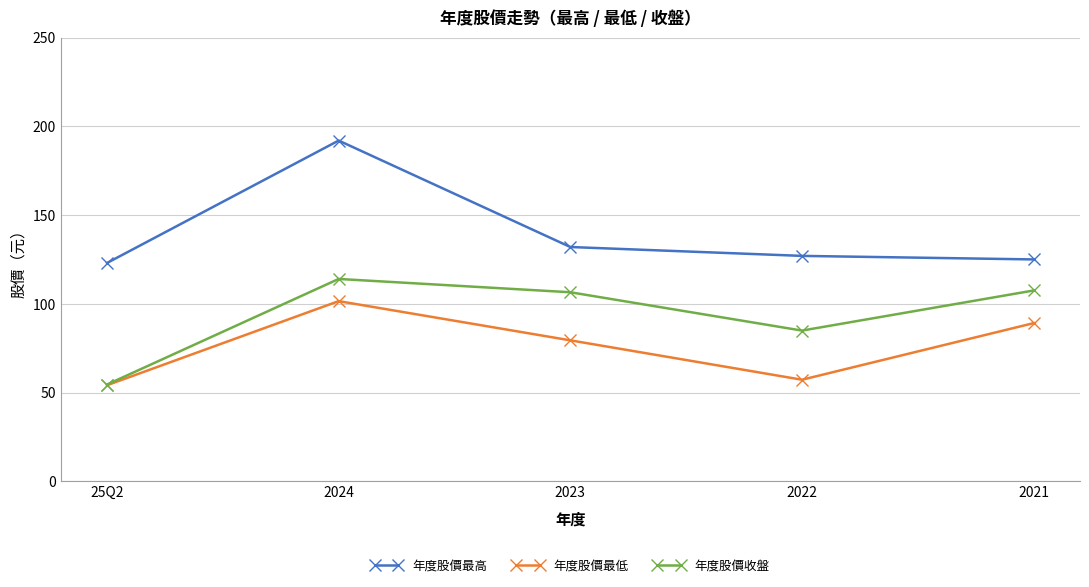

List the series in order of their overall mean, lowest first.

年度股價最低, 年度股價收盤, 年度股價最高